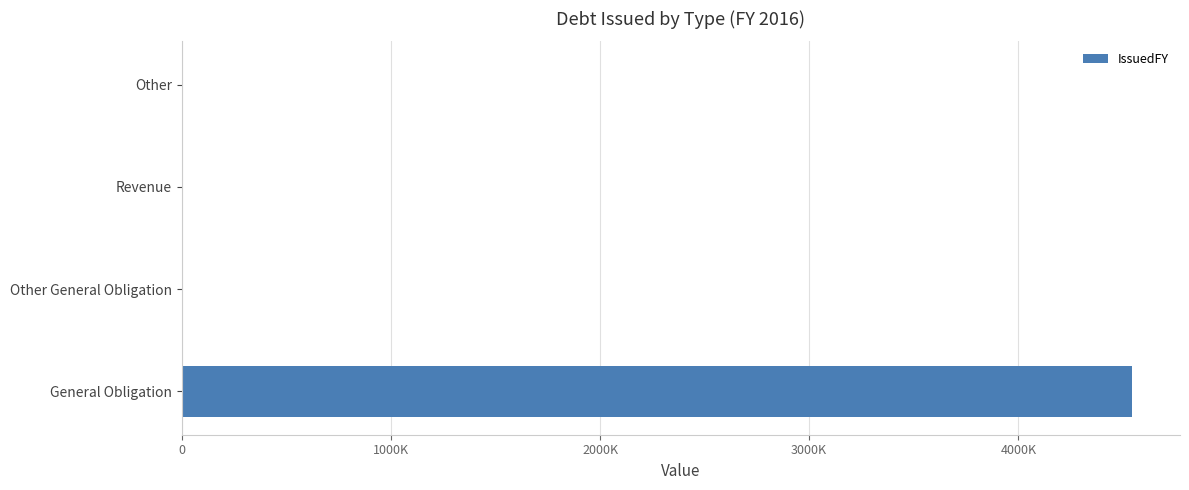

Does the chart contain stacked bars?

No